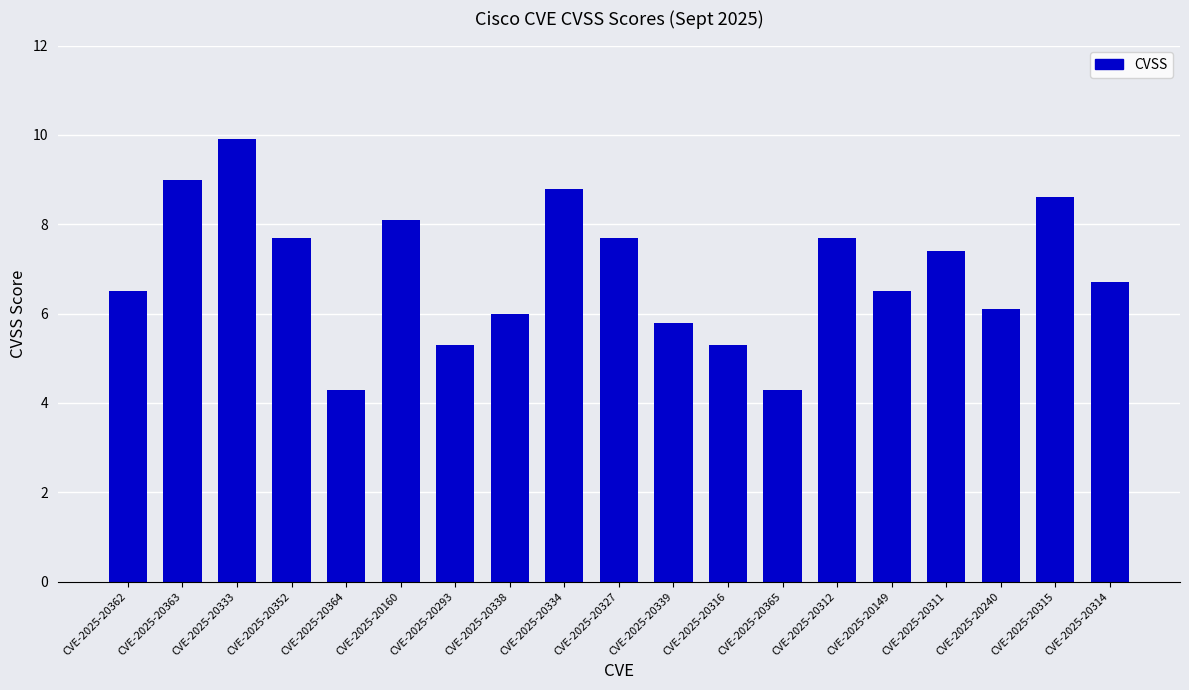

What is the label of the 11th bar from the right?

CVE-2025-20334